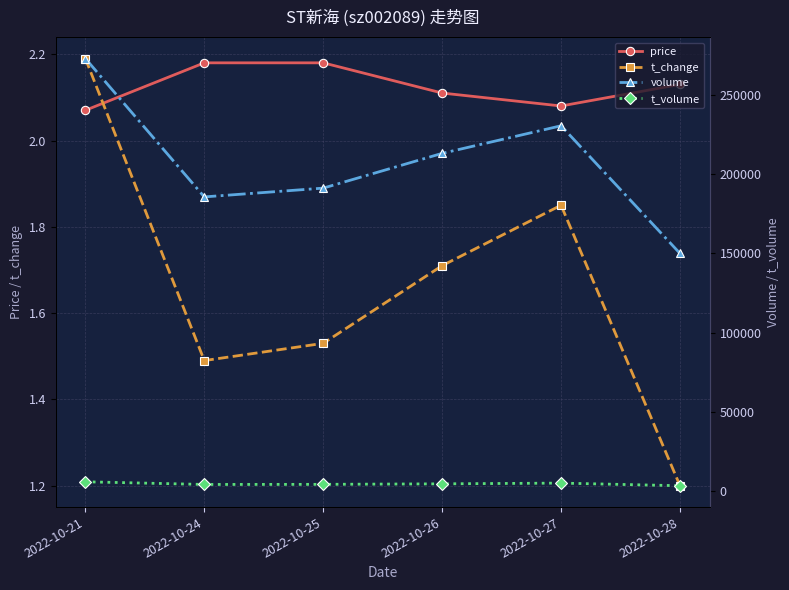

The price series shows 2.1 at 2022-10-21. True or false?

True